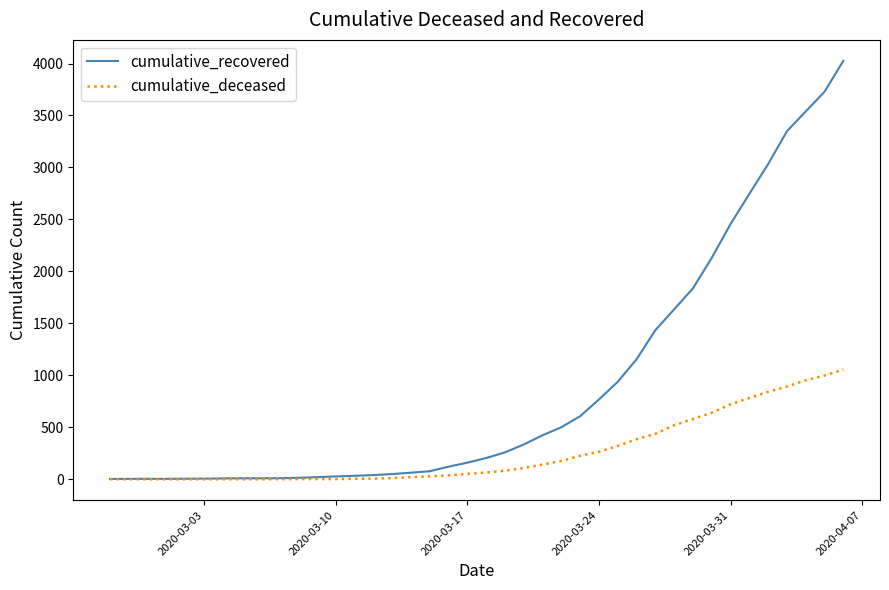

What is the difference between the maximum and minimum values in the cumulative_deceased series?

1056